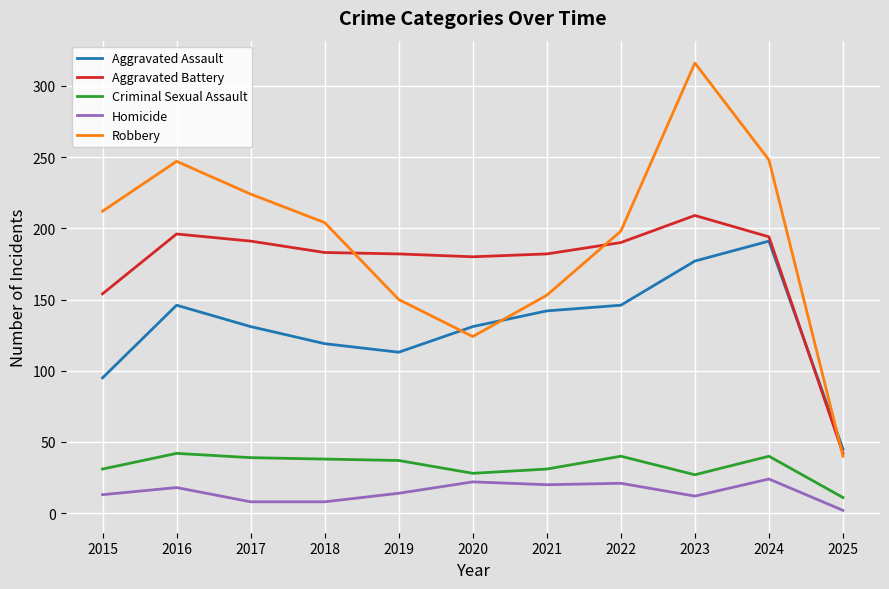

What is the difference between the maximum and minimum values in the Aggravated Assault series?

146